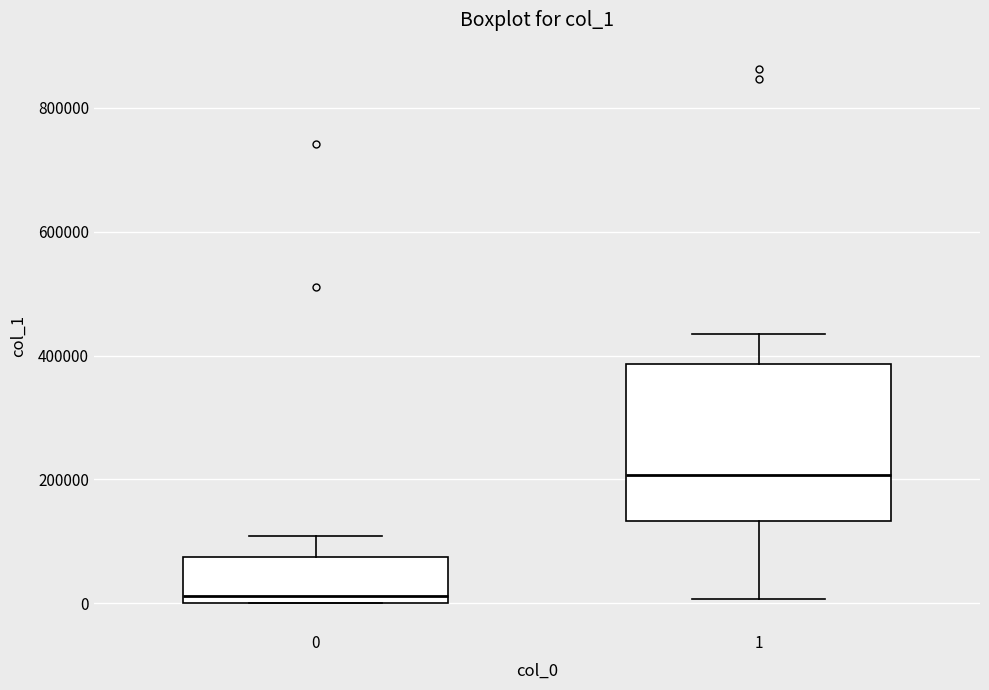

Comparing the boxes themselves (not the whiskers), which one is the tallest?

1